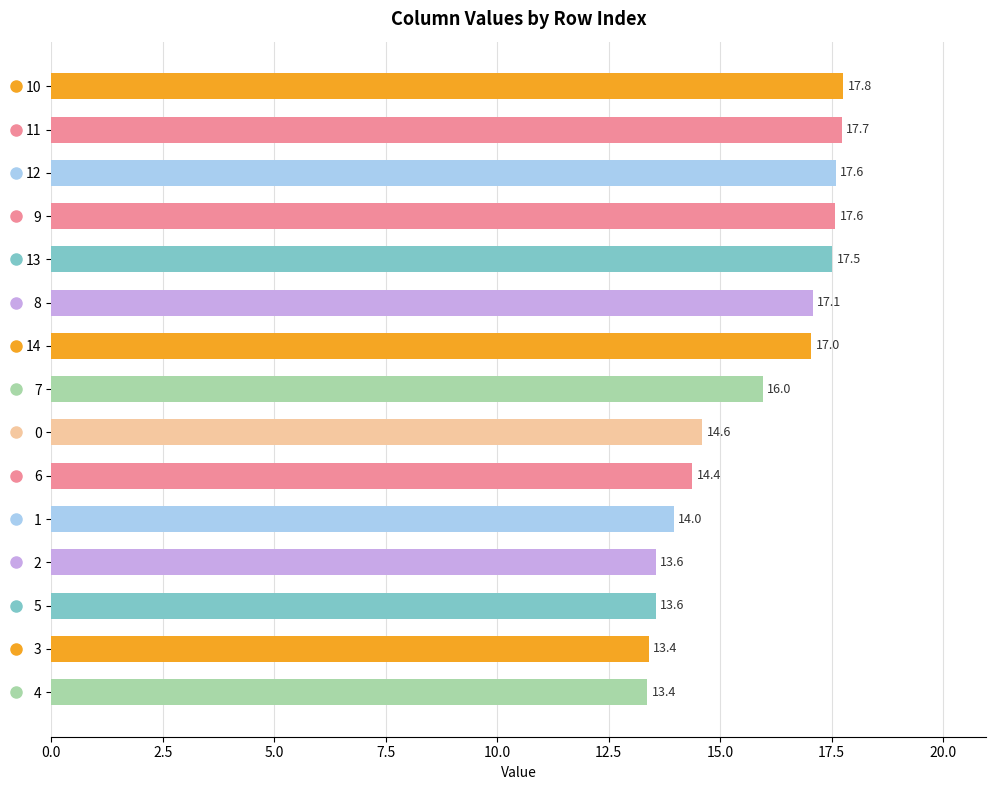

Reading top to bottom, extract all data points from this chart.

17.8	17.7	17.6	17.6	17.5	17.1	17.0	16.0	14.6	14.4	14.0	13.6	13.6	13.4	13.4